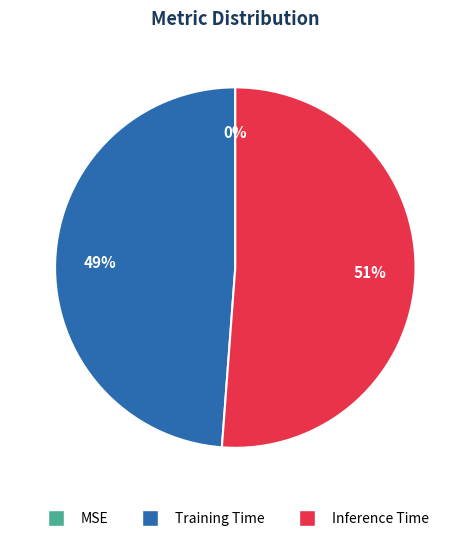

To the nearest percent, what is the difference between the largest and smallest slice percentages?

51%